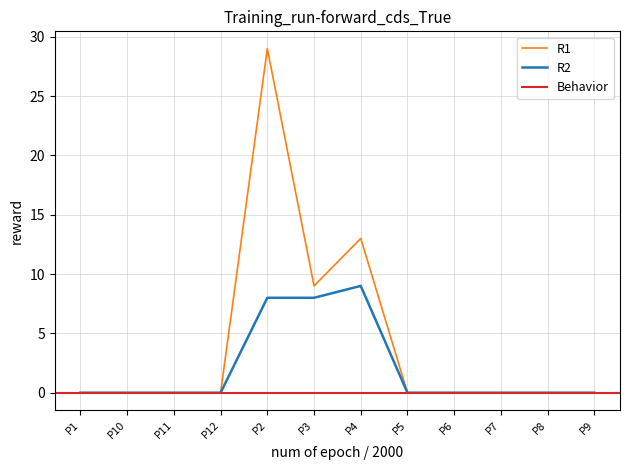

True or false: R1 has a value of 20 at P4.

False